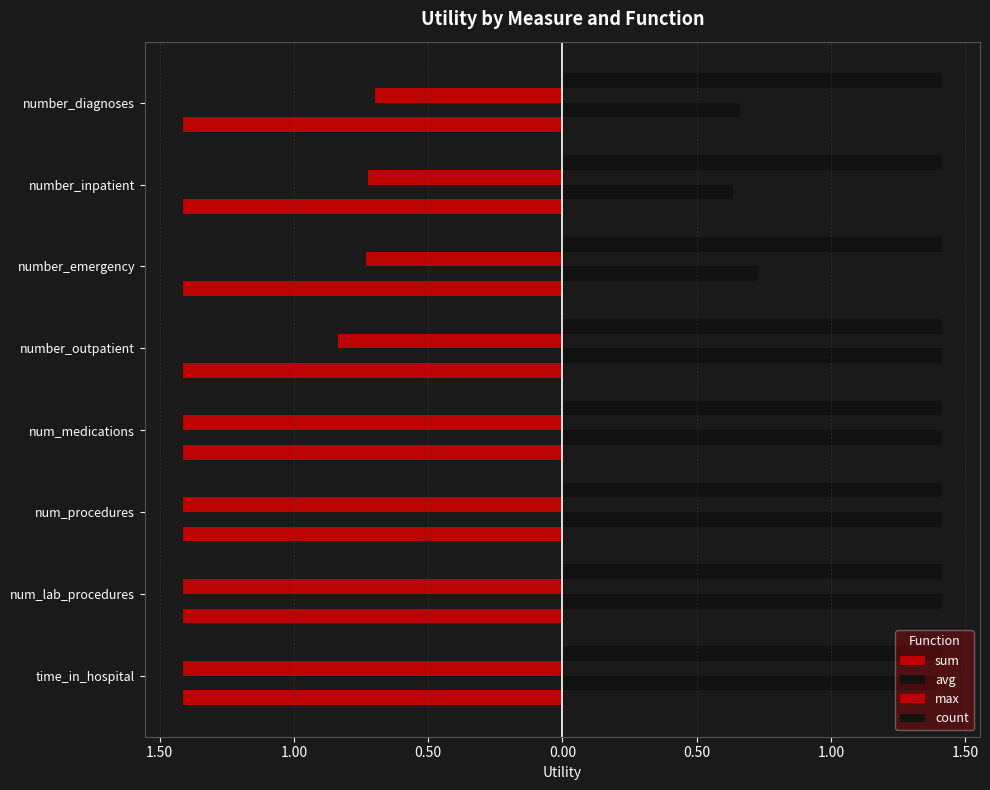

Count the avg values in the range 0 to 1.

3